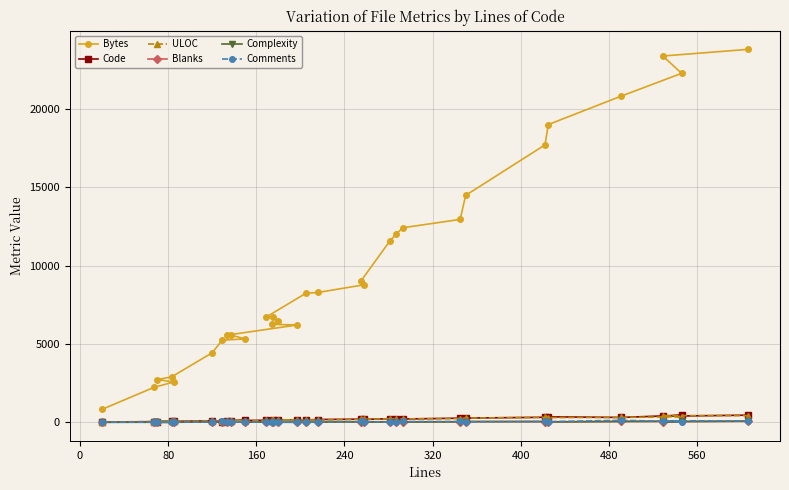

At how many categories does at least one series exceed 4143?

25